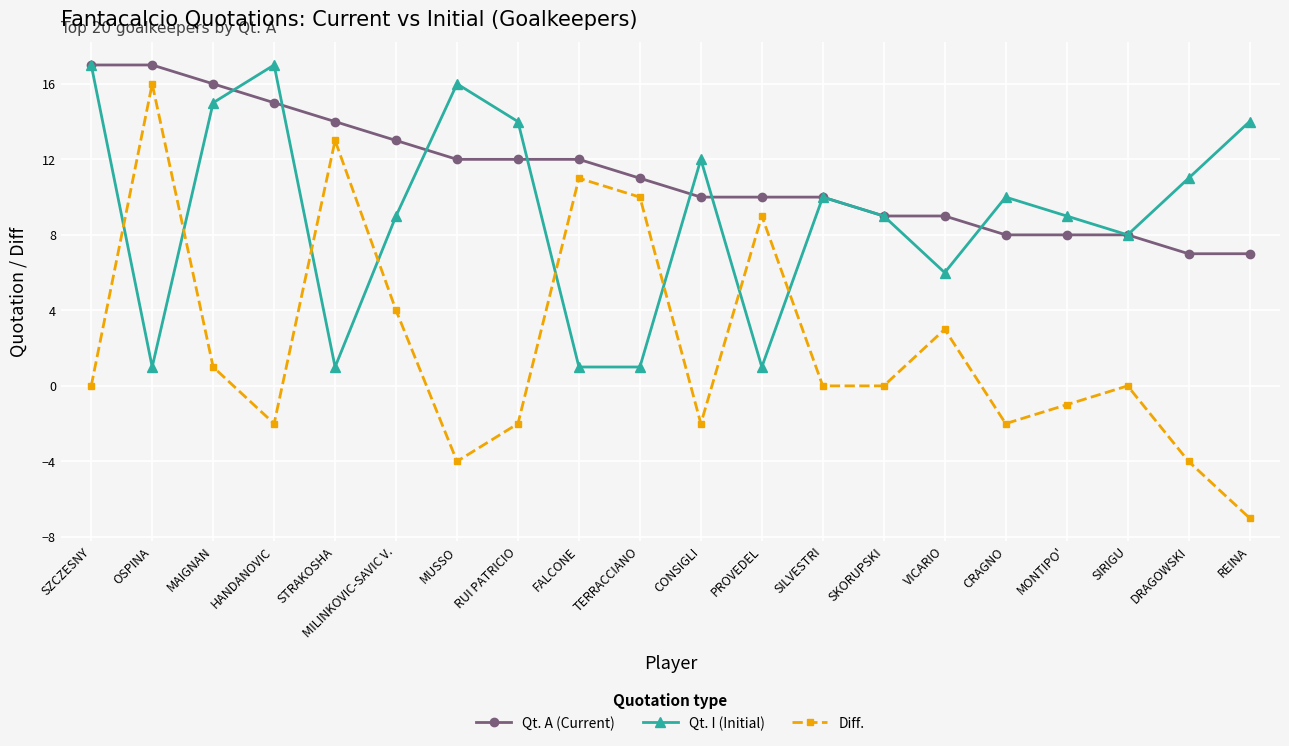

True or false: Diff. has a value of 16 at OSPINA.

True